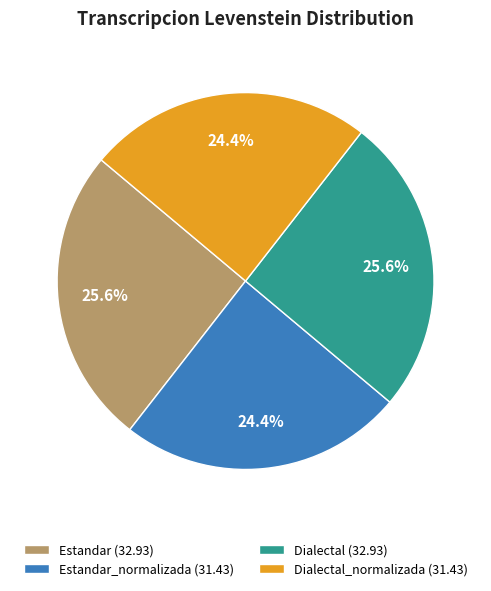

What percentage is NOT represented by Dialectal_normalizada (31.43)?

75.6%